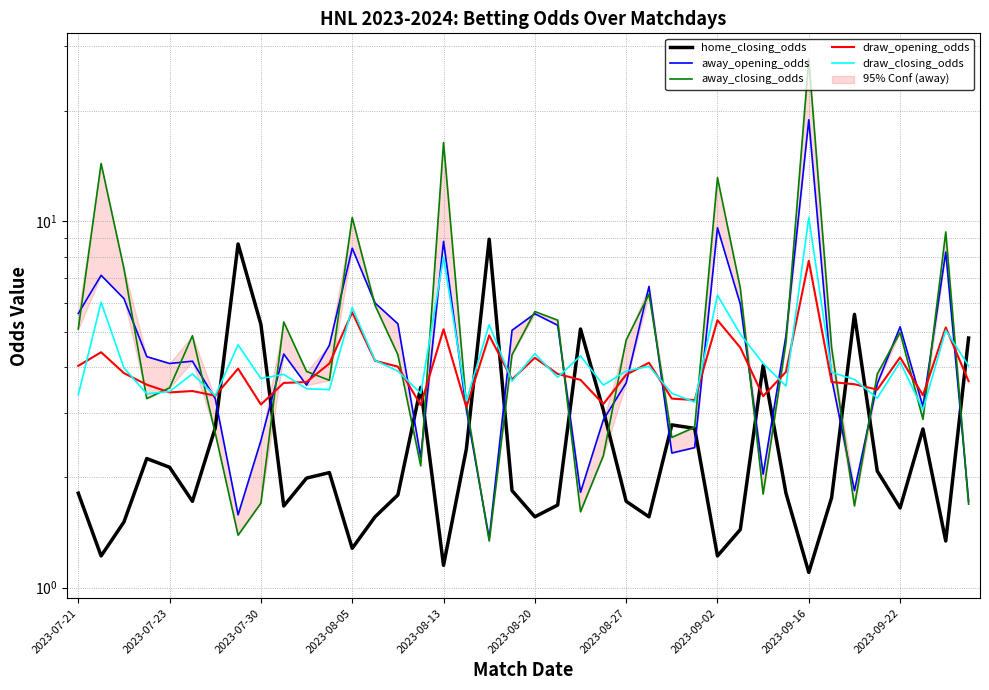

How many intersections are there between away_opening_odds and home_closing_odds?

15